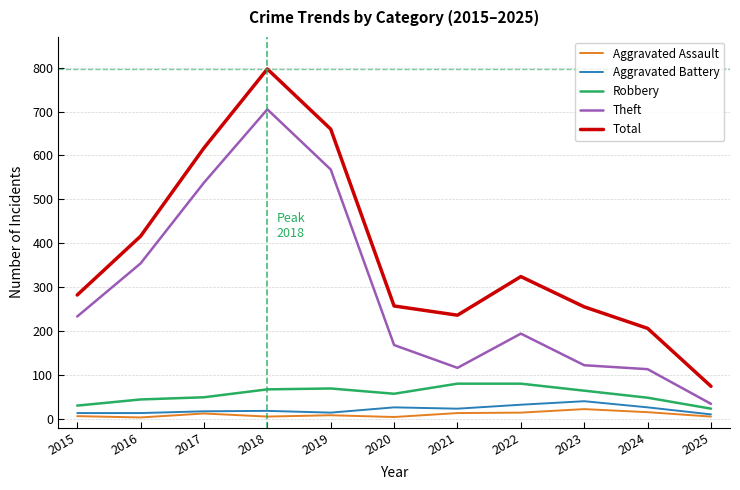

At which category is the sum across all series the highest?

2018